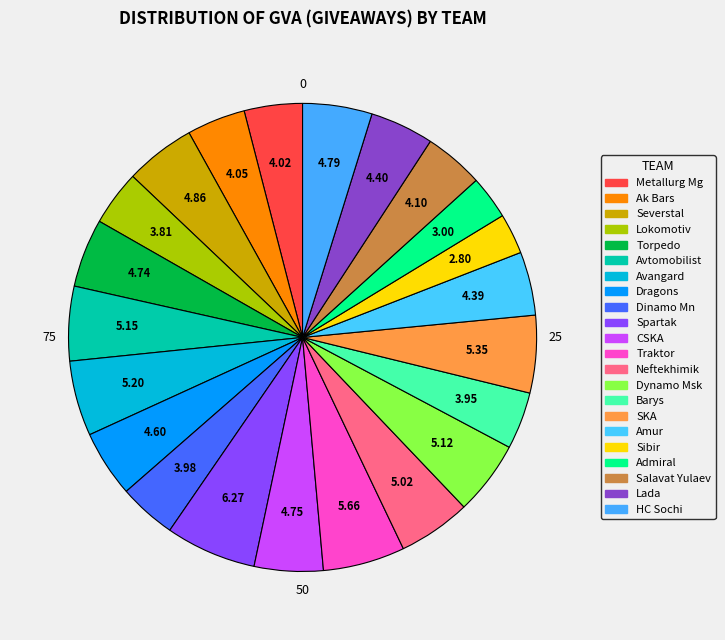

How many slices are in this pie chart?

22